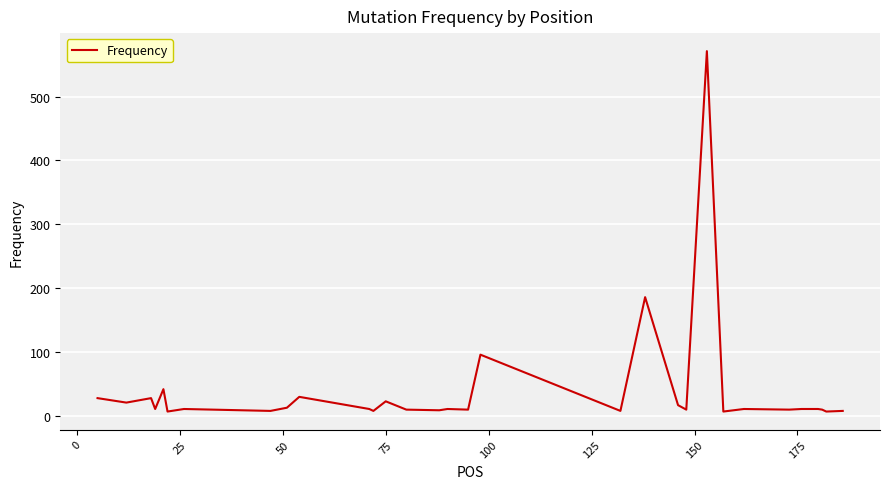

What is the greatest value displayed?

571